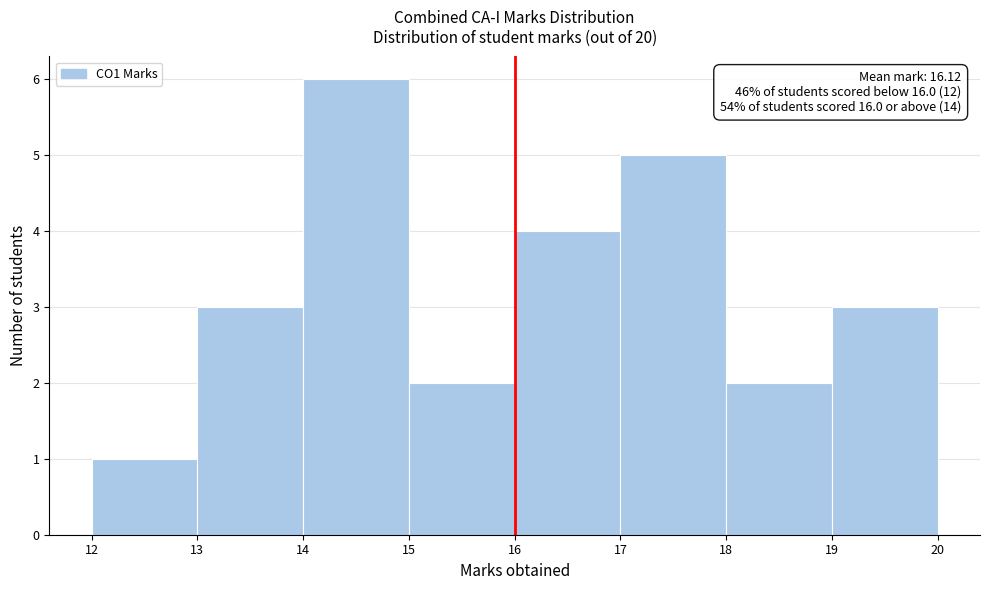

Which range on the x-axis has the tallest bar?

14 to 15